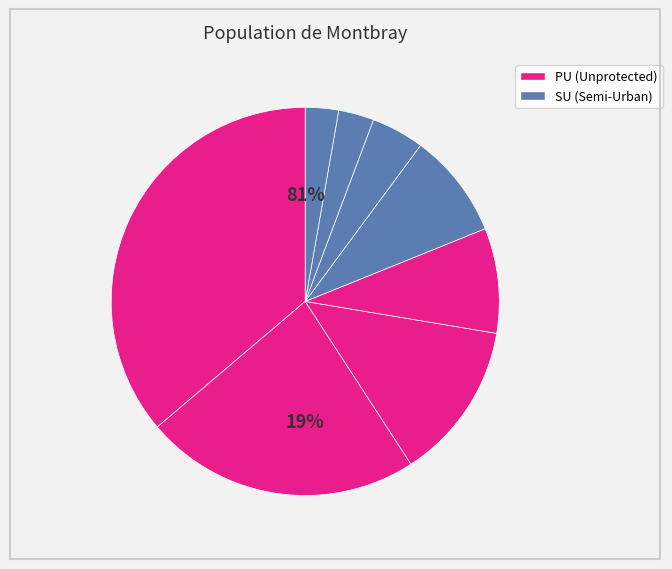

True or false: PU: Med-Low accounts for 14% of the total.

False